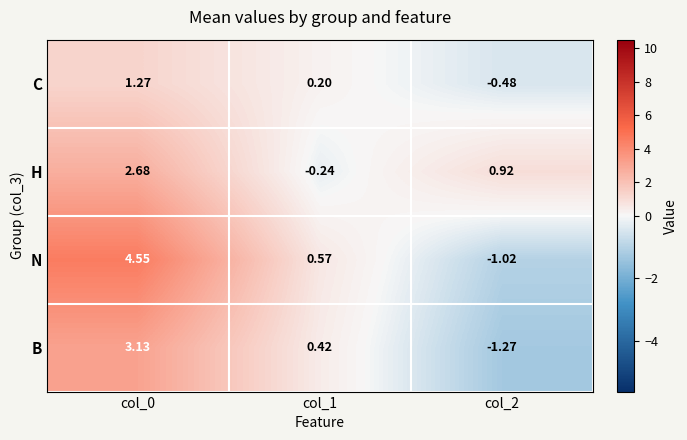

Which series has the largest range (max minus min)?

N